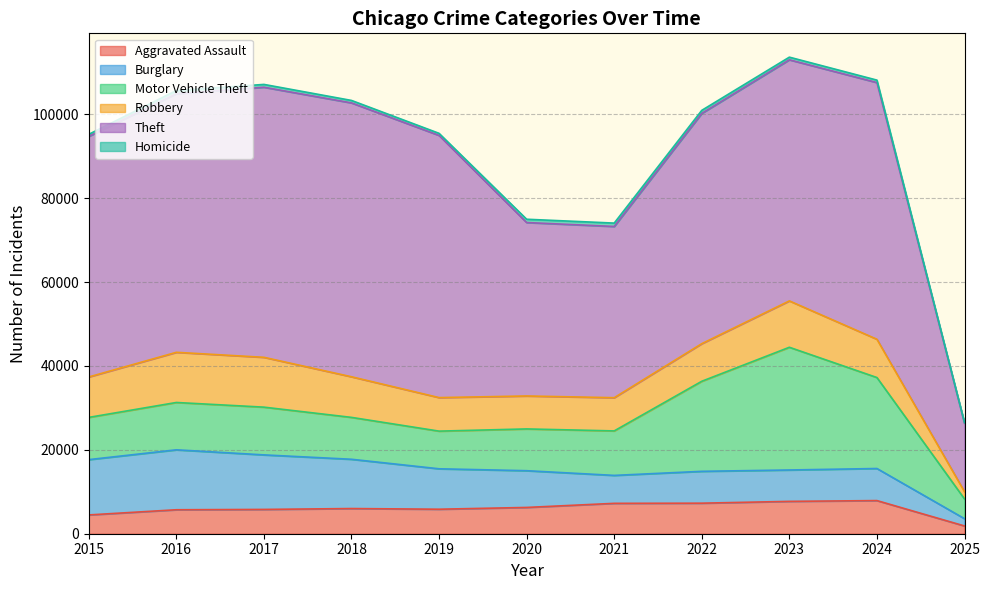

Is the value of Robbery at 2015 greater than the value of Motor Vehicle Theft at 2021?

No